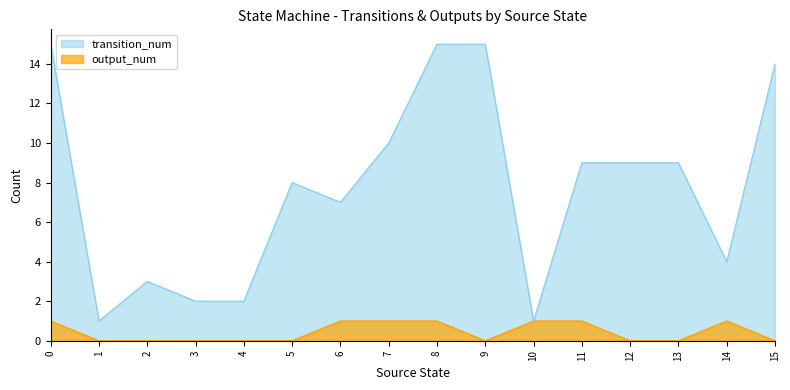

What is the sum of the output_num values at 8 and 3?

1